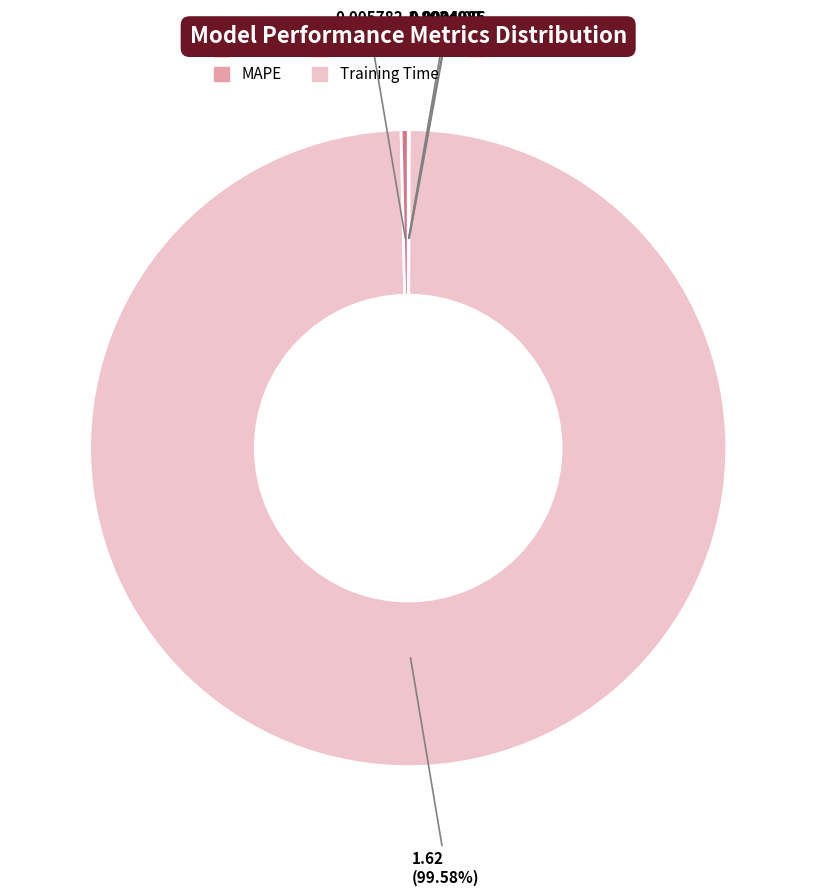

Between Inference Time and Training Time, which is larger?

Training Time